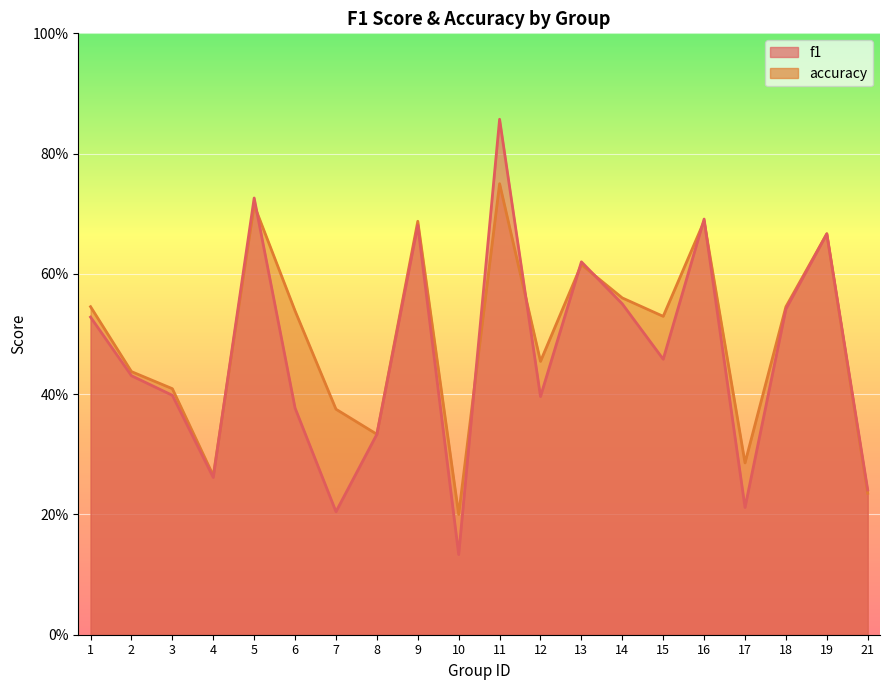

Reading right to left, list all the values displayed in this chart.

f1: 0.2	0.7	0.5	0.2	0.7	0.5	0.6	0.6	0.4	0.9	0.1	0.7	0.3	0.2	0.4	0.7	0.3	0.4	0.4	0.5
accuracy: 0.2	0.7	0.5	0.3	0.7	0.5	0.6	0.6	0.5	0.8	0.2	0.7	0.3	0.4	0.5	0.7	0.3	0.4	0.4	0.5